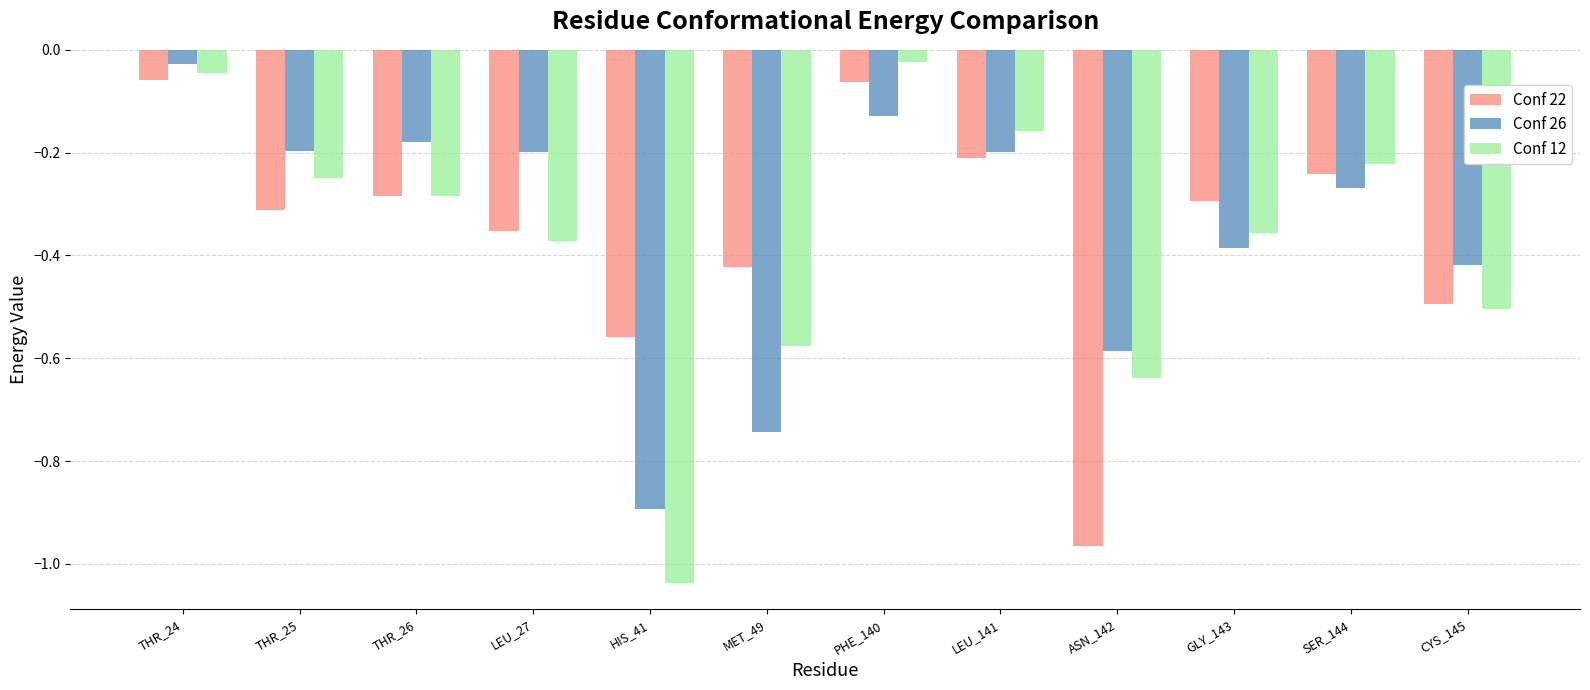

Which series has the widest spread of values?

Conf 12